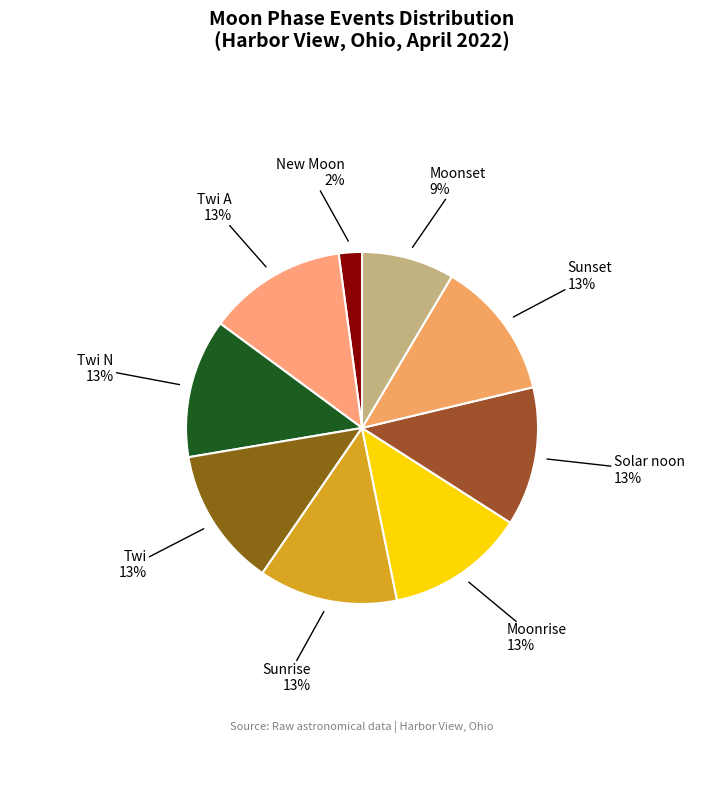

To the nearest percent, what is the difference between the largest and smallest slice percentages?

11%